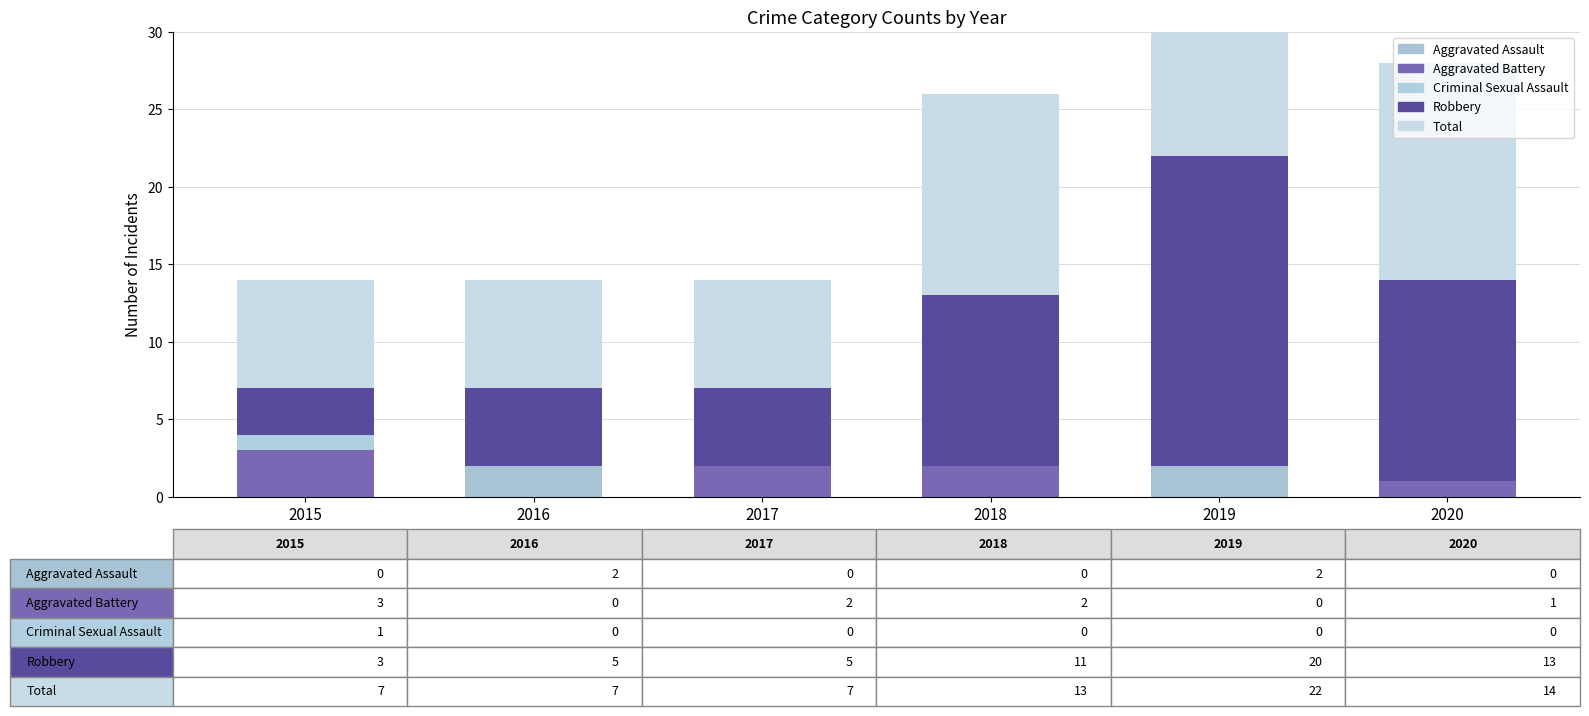

What are all the series names shown in the legend?

Aggravated Assault, Aggravated Battery, Criminal Sexual Assault, Robbery, Total